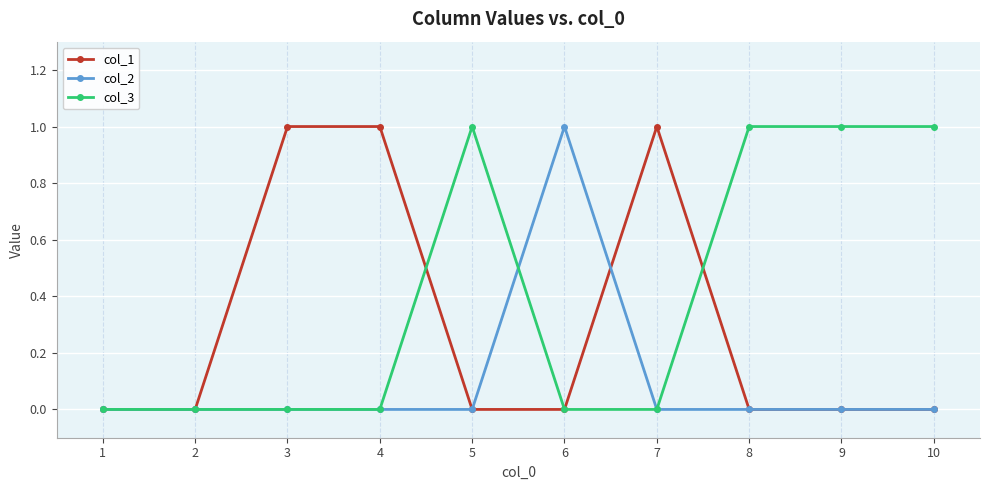

True or false: col_3 and col_1 intersect in this chart.

True